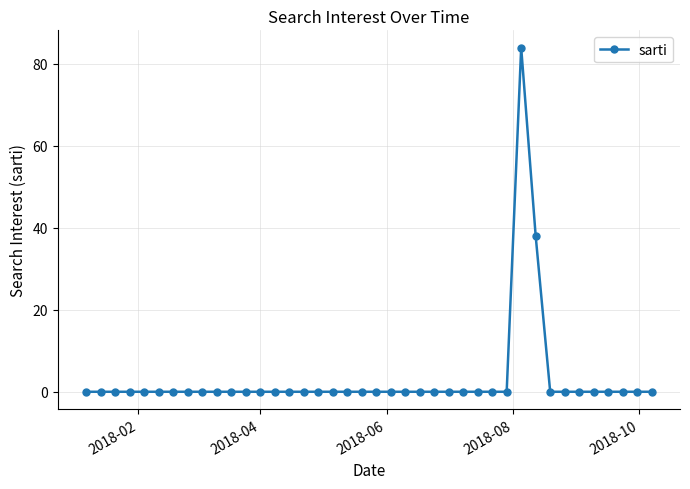

True or false: there are more than 0 points higher than both neighbors.

True